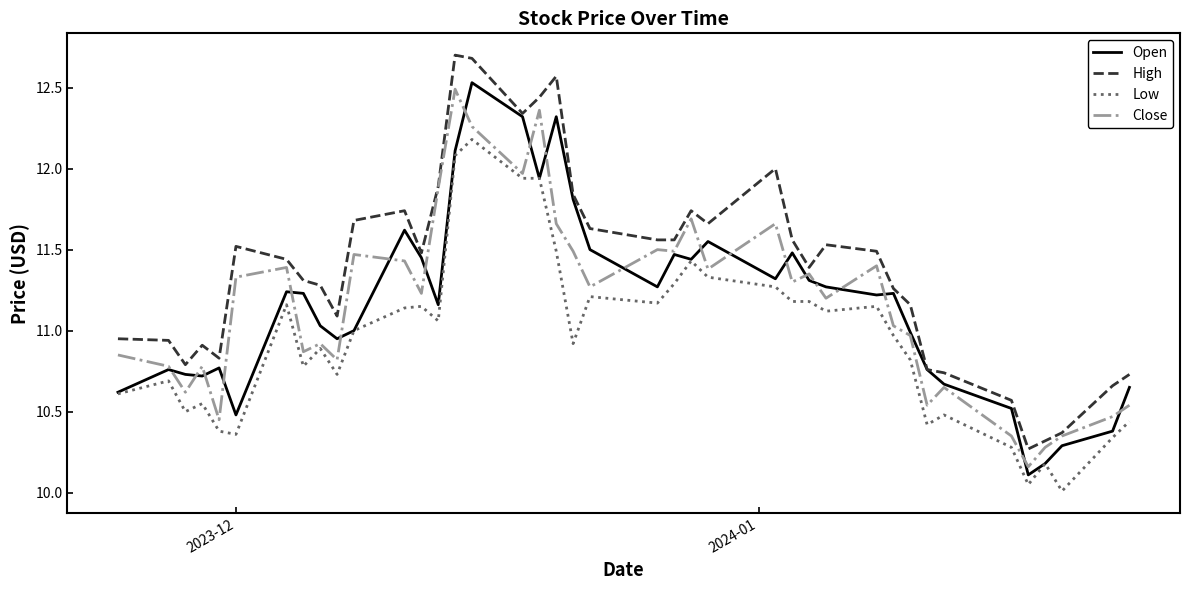

Which series has the largest total across all categories?

High